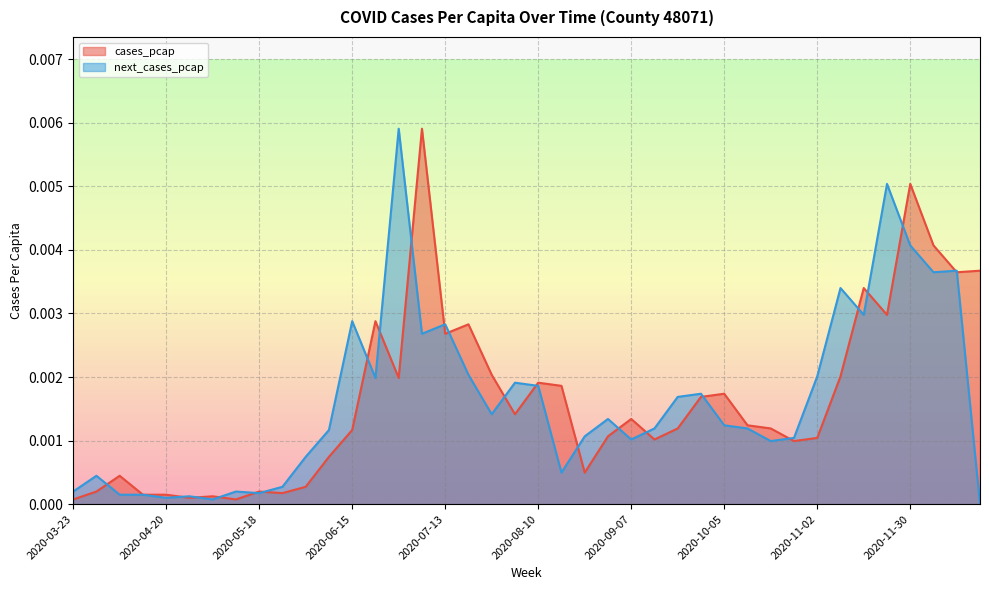

Between 2020-07-06 and 2020-12-21, which series saw the biggest shift?

next_cases_pcap